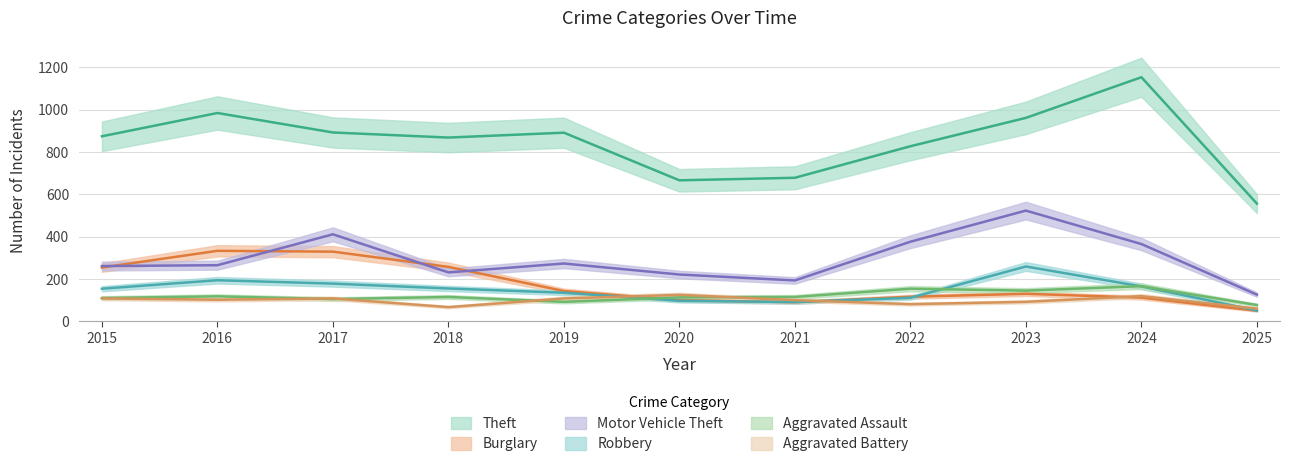

Which series has the largest total across all categories?

Theft